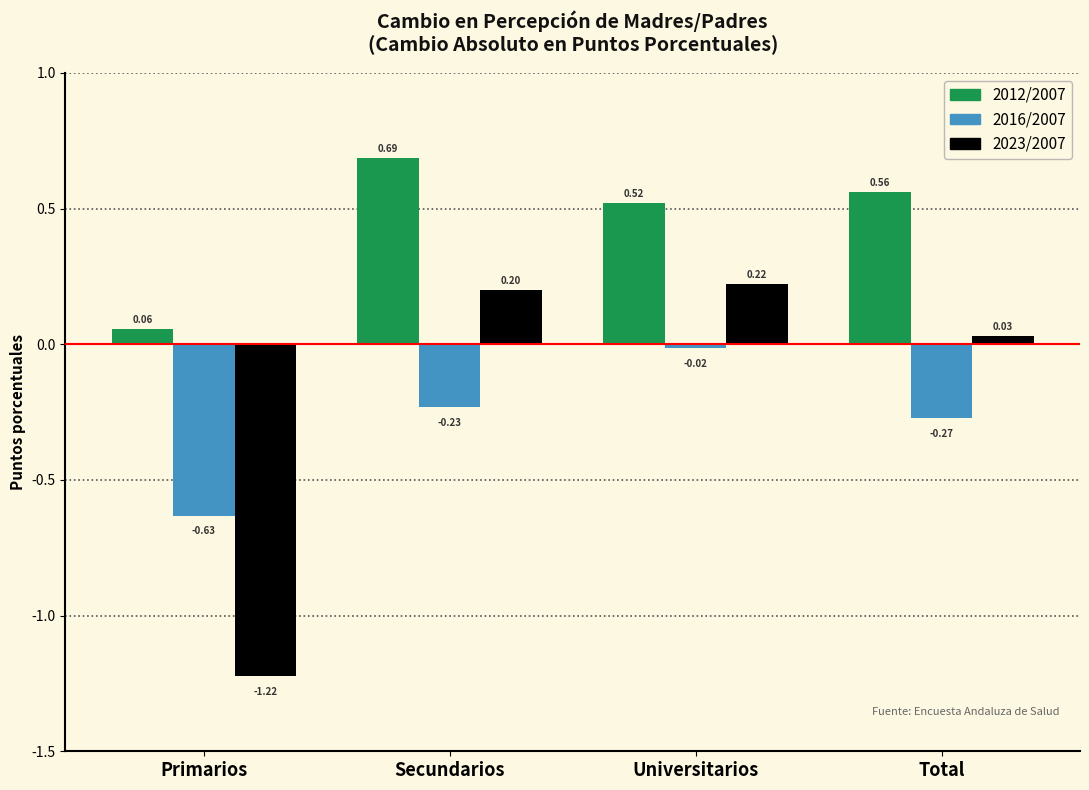

At which label is 2016/2007 closest to 0?

Universitarios